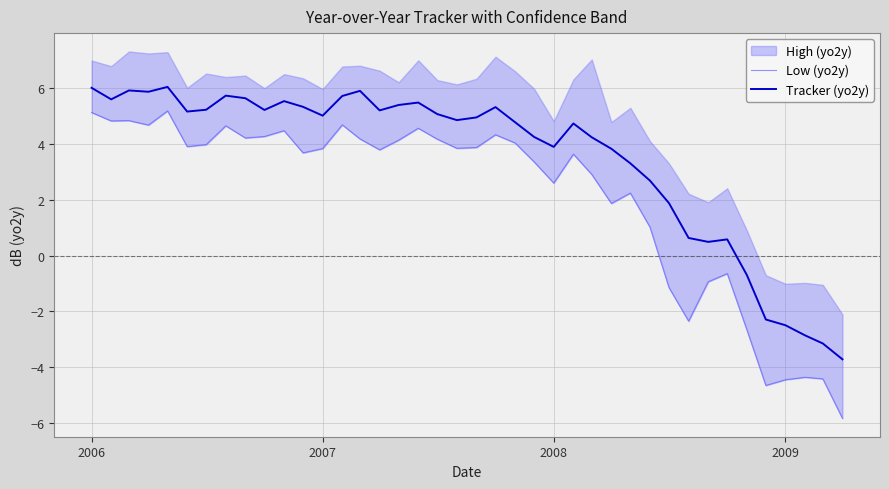

What is the highest value of the Tracker (yo2y) series?

6.0